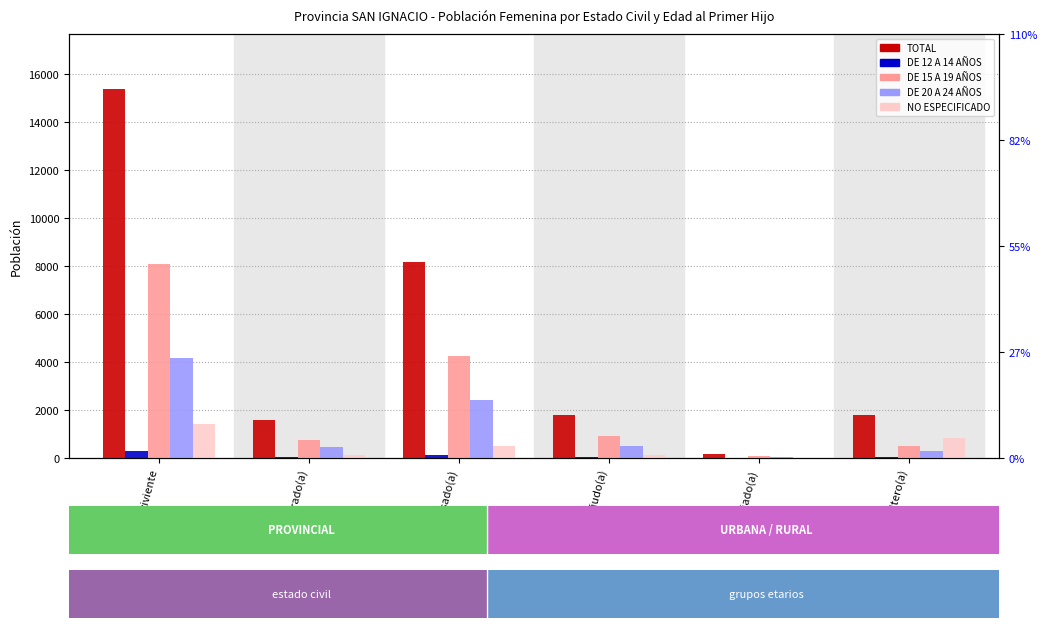

Where does the TOTAL series first go above 1805?

Conviviente